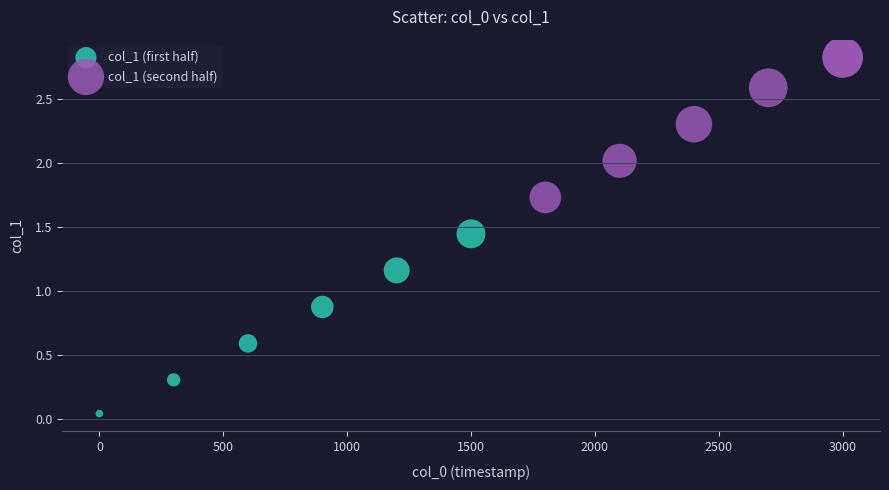

Which series reaches the maximum Y coordinate?

col_1 (second half)